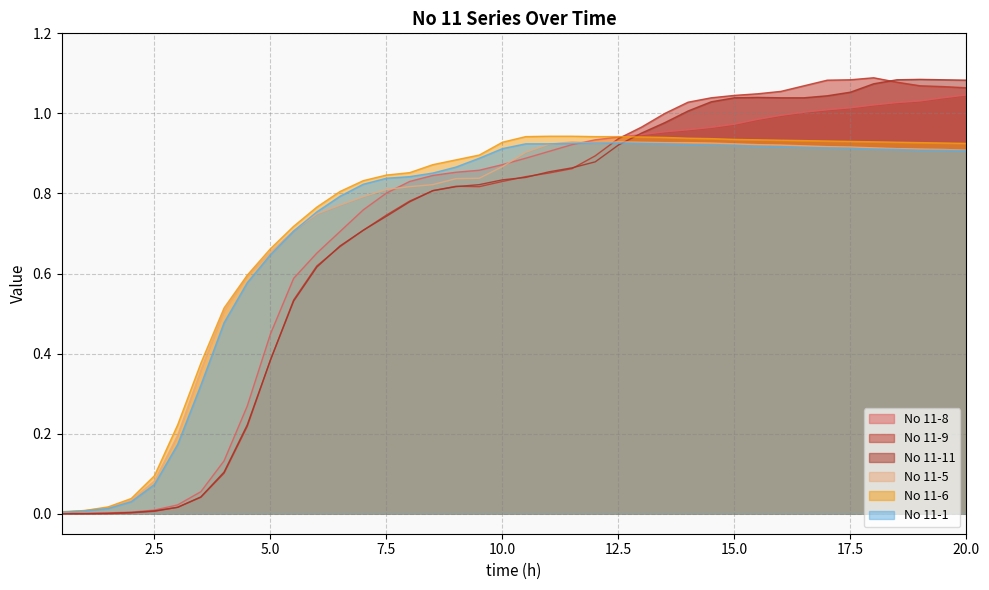

Reading right to left, list all the values displayed in this chart.

No 11-8: 1.0	1.0	1.0	1.0	1.0	1.0	1.0	1.0	1.0	1.0	1.0	1.0	1.0	1.0	0.9	0.9	0.9	0.9	0.9	0.9	0.9	0.9	0.9	0.8	0.8	0.8	0.8	0.7	0.7	0.6	0.4	0.3	0.1	0.1	0.0	0.0	0.0	0.0	0.0	0.0
No 11-9: 1.1	1.1	1.1	1.1	1.1	1.1	1.1	1.1	1.1	1.0	1.0	1.0	1.0	1.0	1.0	0.9	0.9	0.9	0.9	0.8	0.8	0.8	0.8	0.8	0.8	0.7	0.7	0.7	0.6	0.5	0.4	0.2	0.1	0.0	0.0	0.0	0.0	0.0	0.0	0.0
No 11-11: 1.1	1.1	1.1	1.1	1.1	1.1	1.0	1.0	1.0	1.0	1.0	1.0	1.0	1.0	1.0	0.9	0.9	0.9	0.9	0.8	0.8	0.8	0.8	0.8	0.8	0.7	0.7	0.7	0.6	0.5	0.4	0.2	0.1	0.0	0.0	0.0	0.0	0.0	0.0	0.0
No 11-5: 0.9	0.9	0.9	0.9	0.9	0.9	0.9	0.9	0.9	0.9	0.9	0.9	0.9	0.9	0.9	0.9	0.9	0.9	0.9	0.9	0.9	0.8	0.8	0.8	0.8	0.8	0.8	0.8	0.7	0.7	0.7	0.6	0.5	0.4	0.2	0.1	0.0	0.0	0.0	0.0
No 11-6: 0.9	0.9	0.9	0.9	0.9	0.9	0.9	0.9	0.9	0.9	0.9	0.9	0.9	0.9	0.9	0.9	0.9	0.9	0.9	0.9	0.9	0.9	0.9	0.9	0.9	0.8	0.8	0.8	0.8	0.7	0.7	0.6	0.5	0.4	0.2	0.1	0.0	0.0	0.0	0.0
No 11-1: 0.9	0.9	0.9	0.9	0.9	0.9	0.9	0.9	0.9	0.9	0.9	0.9	0.9	0.9	0.9	0.9	0.9	0.9	0.9	0.9	0.9	0.9	0.9	0.9	0.8	0.8	0.8	0.8	0.8	0.7	0.6	0.6	0.5	0.3	0.2	0.1	0.0	0.0	0.0	0.0